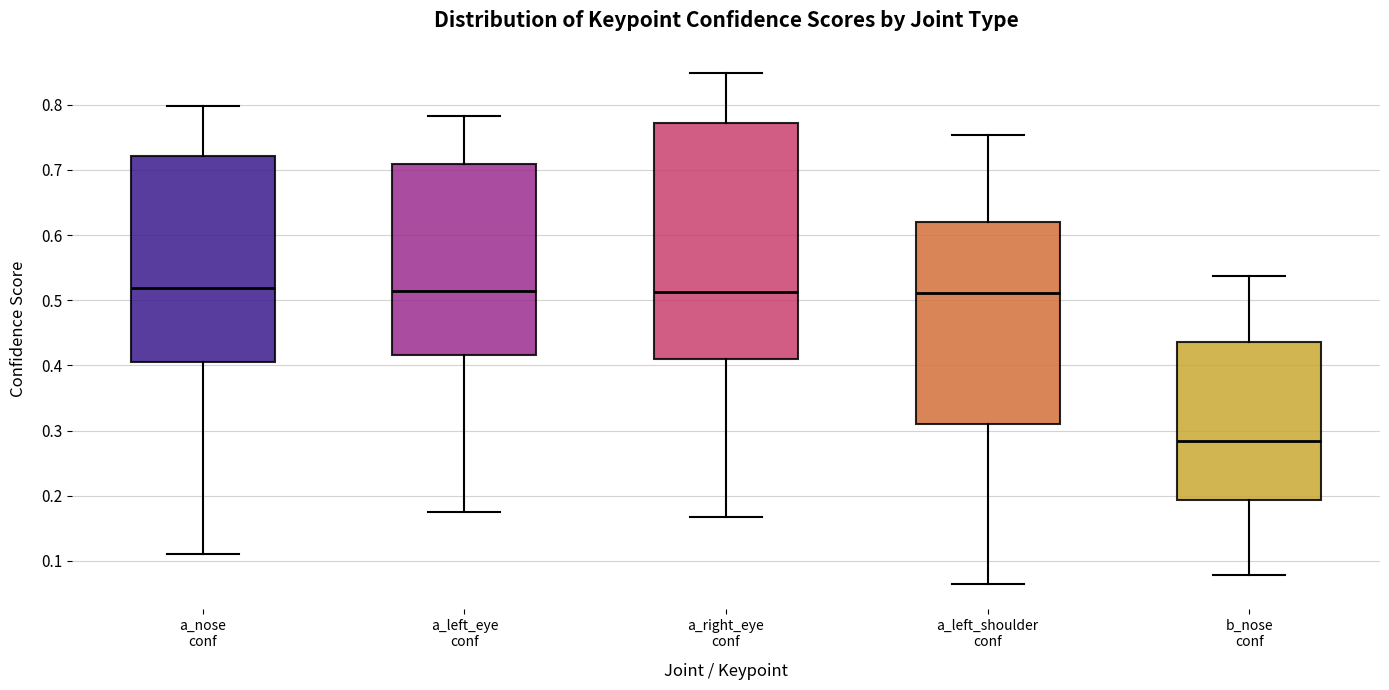

Reading left to right, read every box against the y-axis: the position of its median line, the range the box covers, and the ends of its whiskers. The values are not printed on the chart, so give them approximately, as read against the axis.

a_nose conf: median 0.52, box 0.41 to 0.72, whiskers 0.11 to 0.80
a_left_eye conf: median 0.51, box 0.42 to 0.71, whiskers 0.17 to 0.78
a_right_eye conf: median 0.51, box 0.41 to 0.77, whiskers 0.17 to 0.85
a_left_shoulder conf: median 0.51, box 0.31 to 0.62, whiskers 0.06 to 0.75
b_nose conf: median 0.28, box 0.19 to 0.44, whiskers 0.08 to 0.54